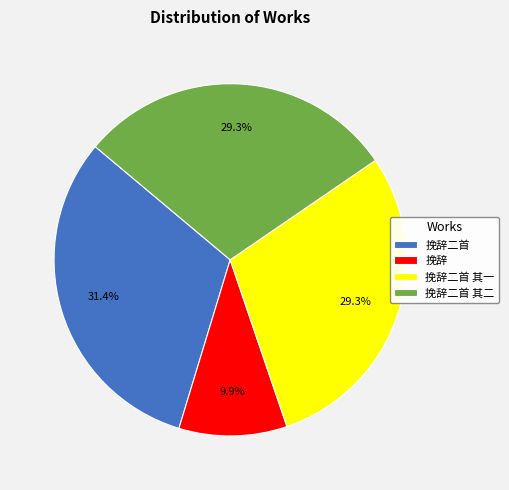

Do 挽辞二首 其二 and 挽辞二首 together represent more than half of the pie?

Yes